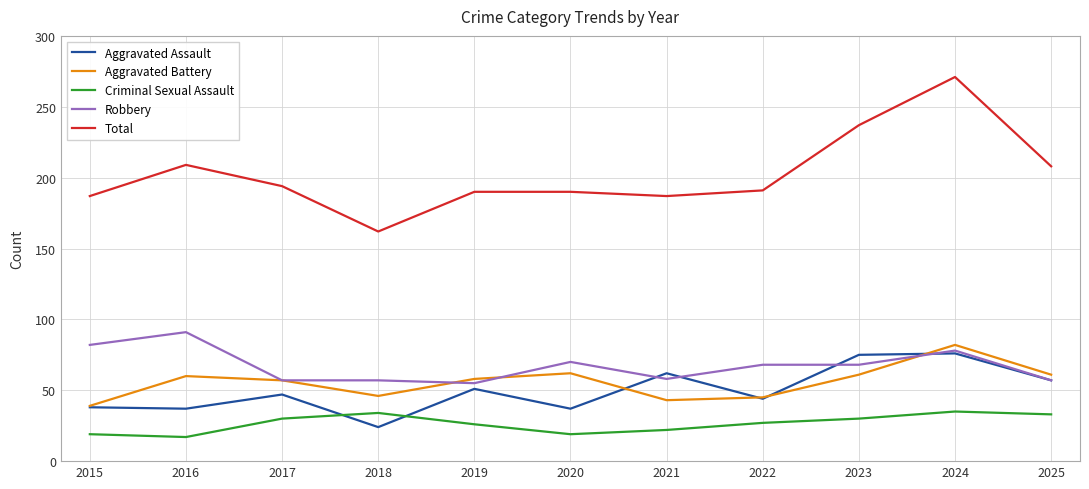

At 2016, list the series in order from largest to smallest.

Total, Robbery, Aggravated Battery, Aggravated Assault, Criminal Sexual Assault